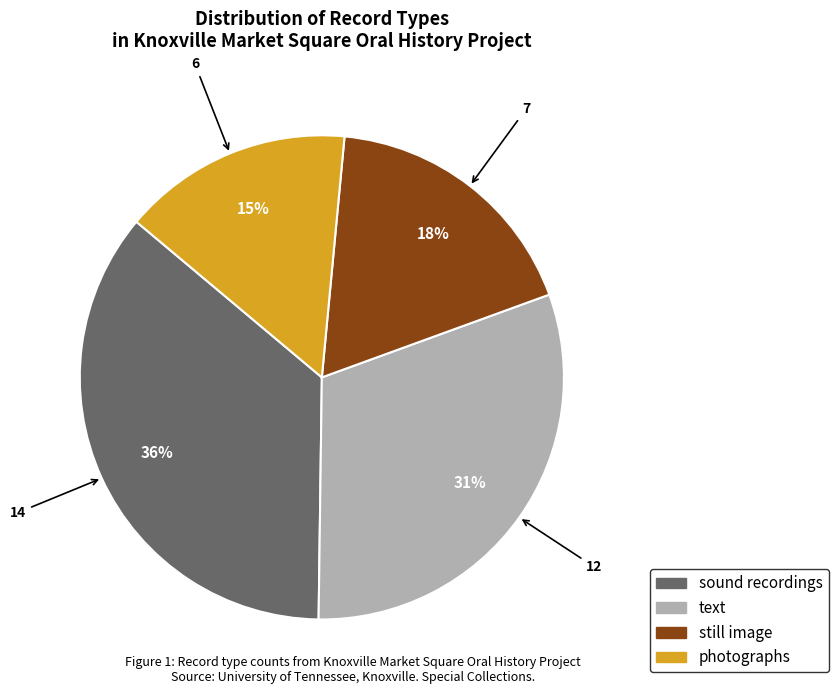

To the nearest percent, what is the combined percentage of text and sound recordings?

67%